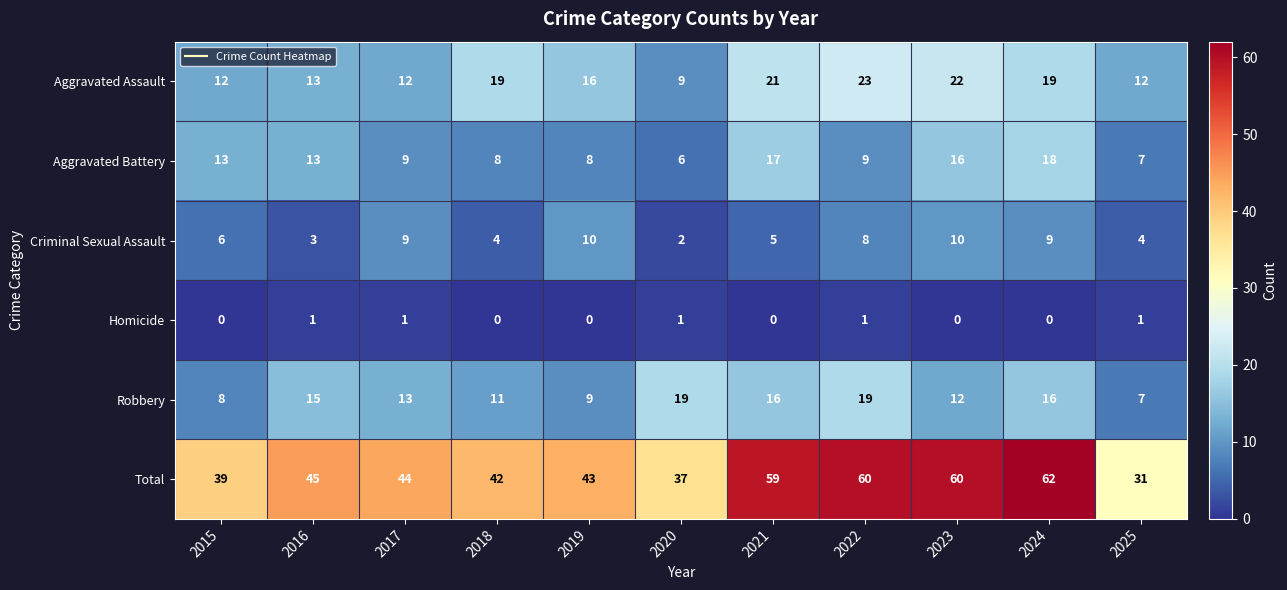

The Robbery series shows 19 at 2020. True or false?

True